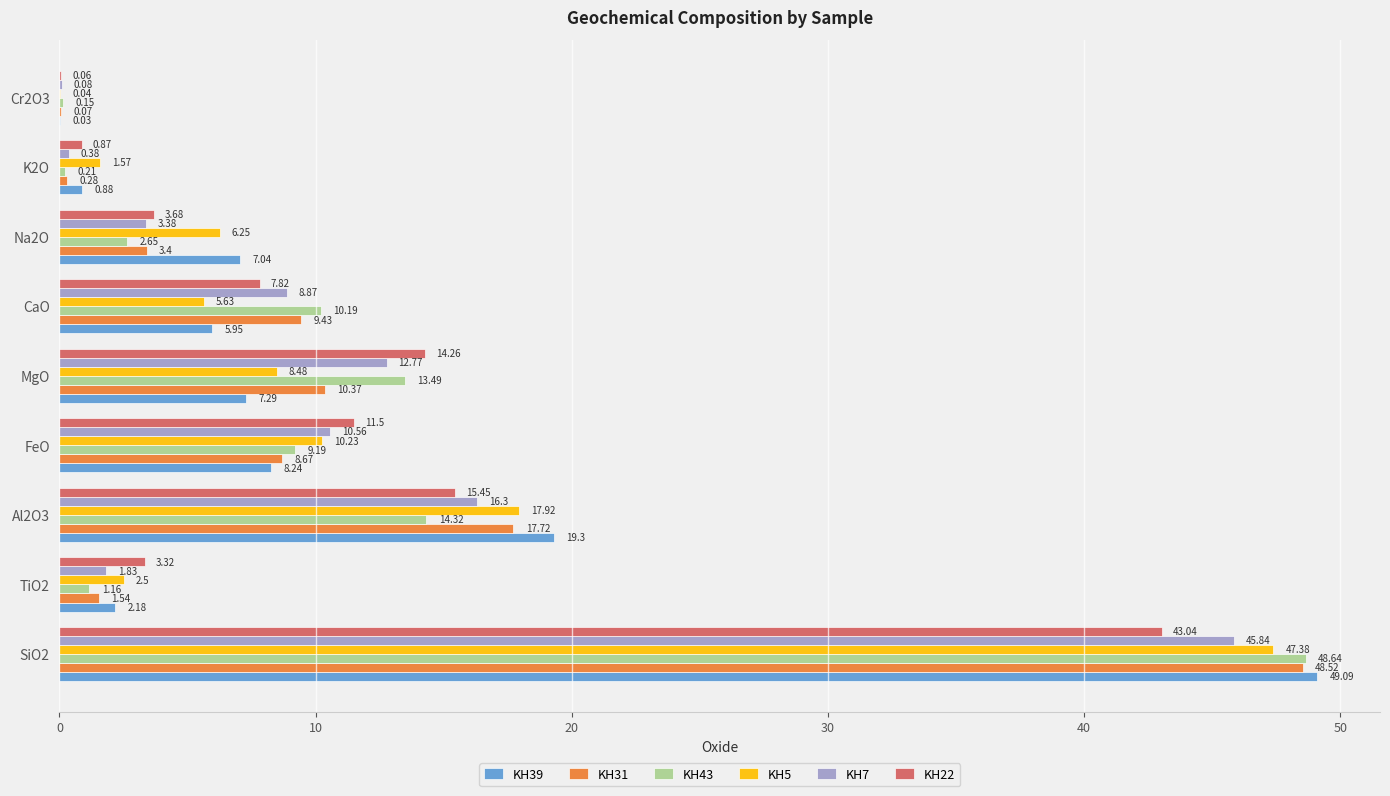

Which series has the largest total across all categories?

KH7